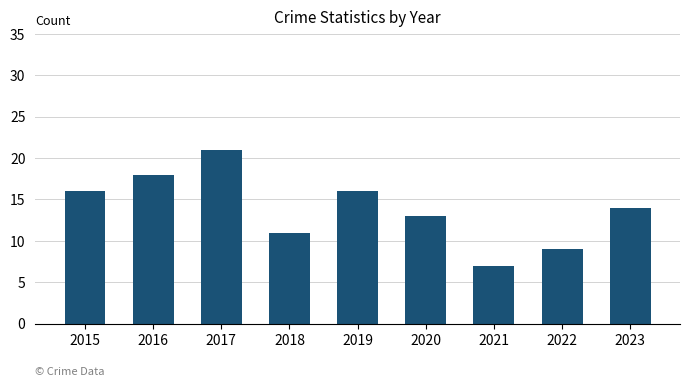

Reading left to right, what are all the values shown in this chart?

2015=16	2016=18	2017=21	2018=11	2019=16	2020=13	2021=7	2022=9	2023=14